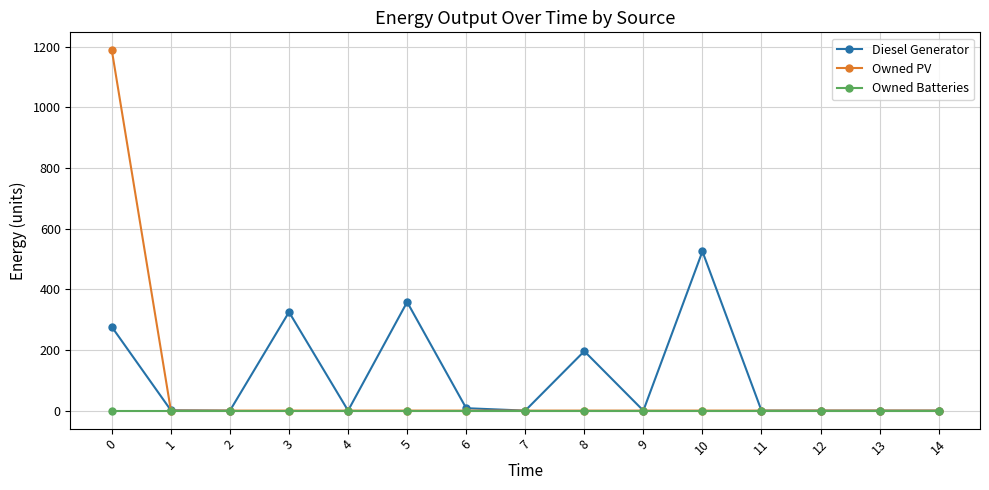

At how many categories does at least one series exceed 30?

5